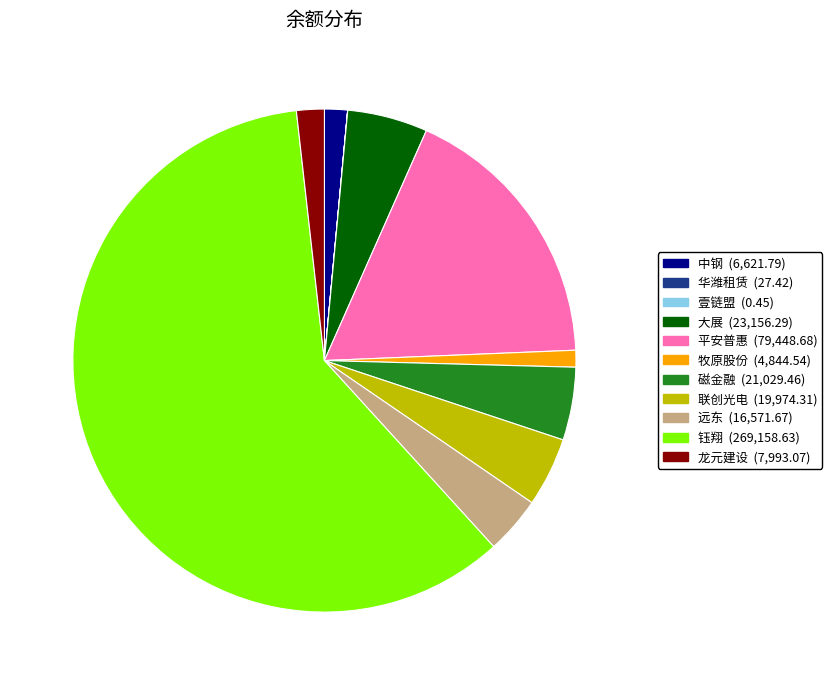

What is the majority slice?

钰翔